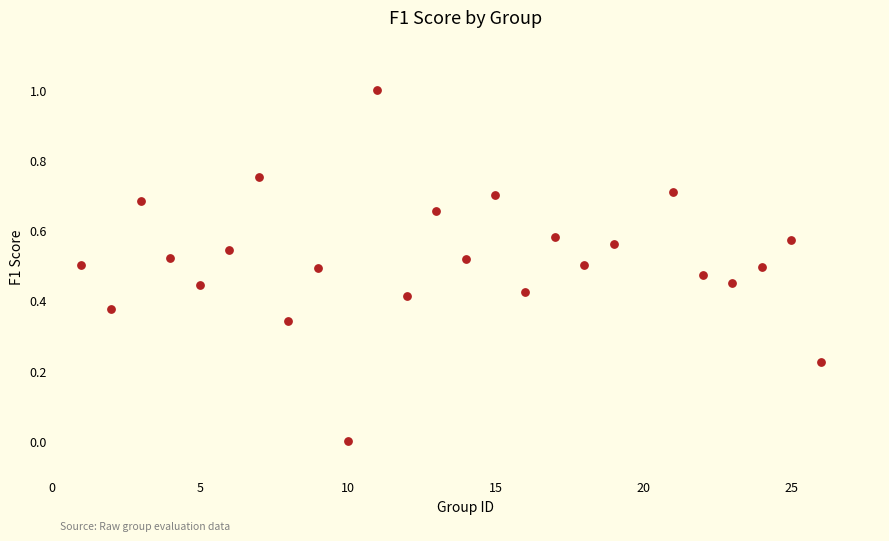

What is the range of X values (max minus min)?

25.0